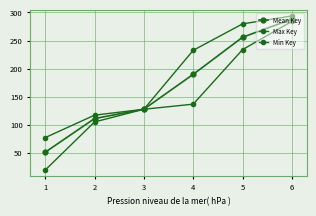

What is the spread (max minus min) of values at 5?

45.8